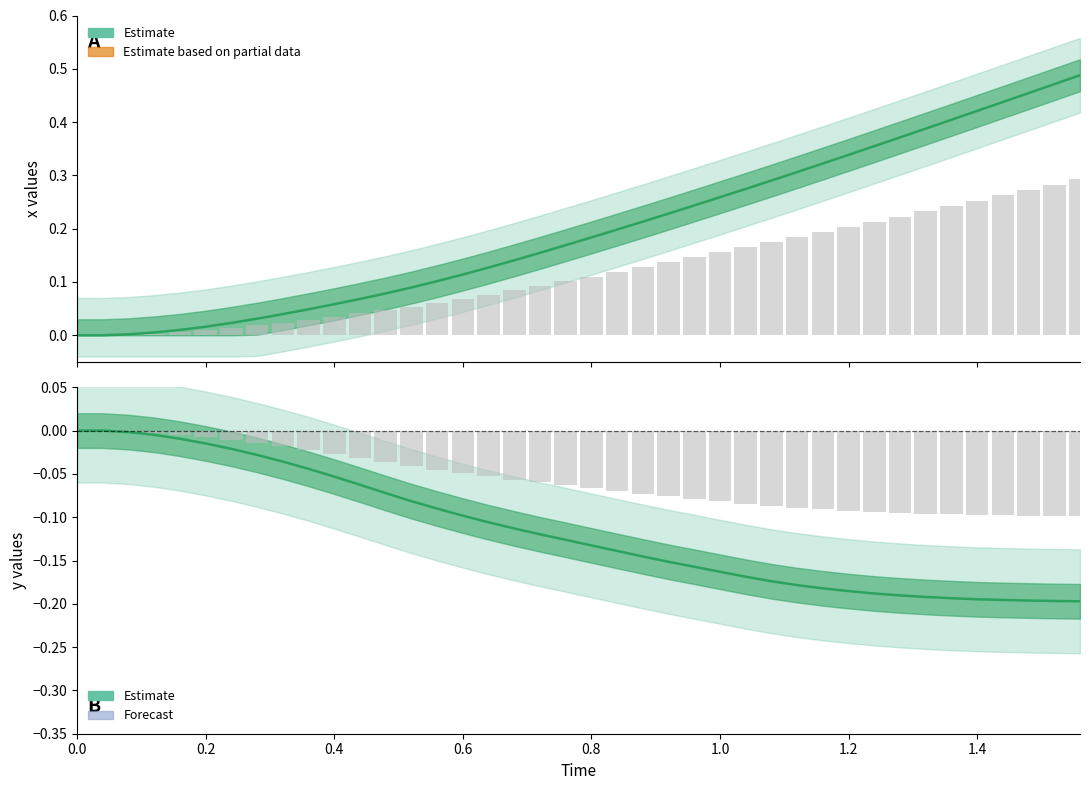

Which series has the largest total across all categories?

x